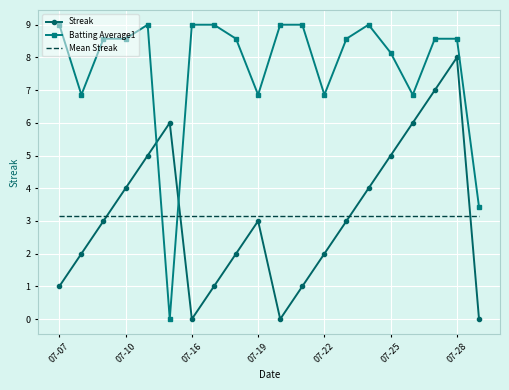

Rank the series by their maximum value, from highest to lowest.

Batting Average1, Streak, Mean Streak